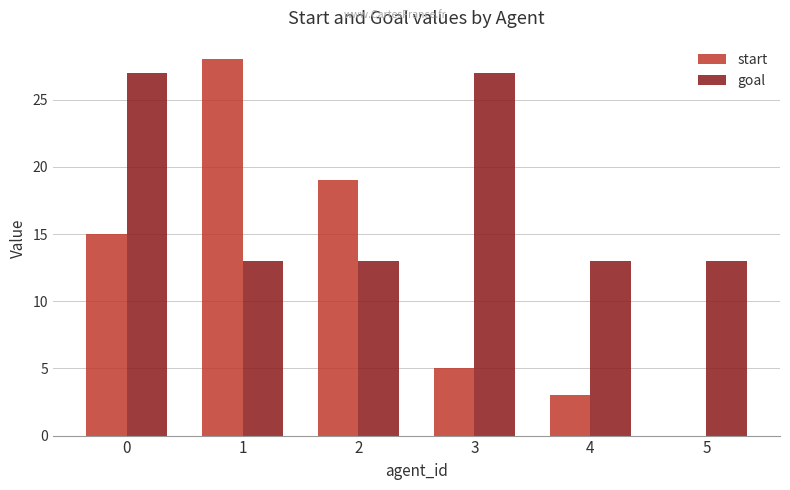

What is the maximum value shown in the chart?

28